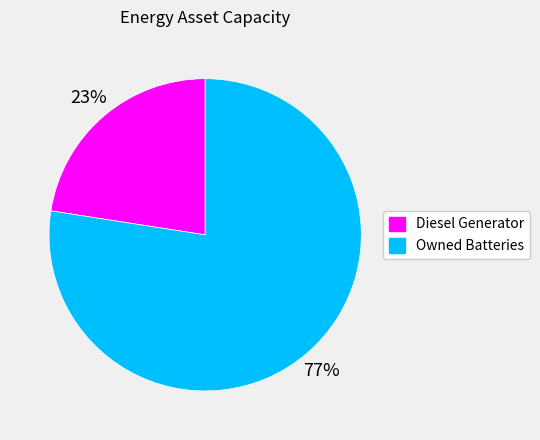

To the nearest percent, what percentage of the pie is Owned Batteries?

77%